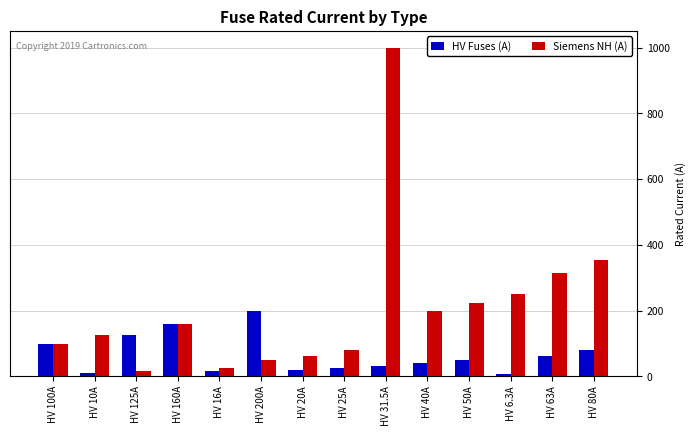

Does the chart contain stacked bars?

No